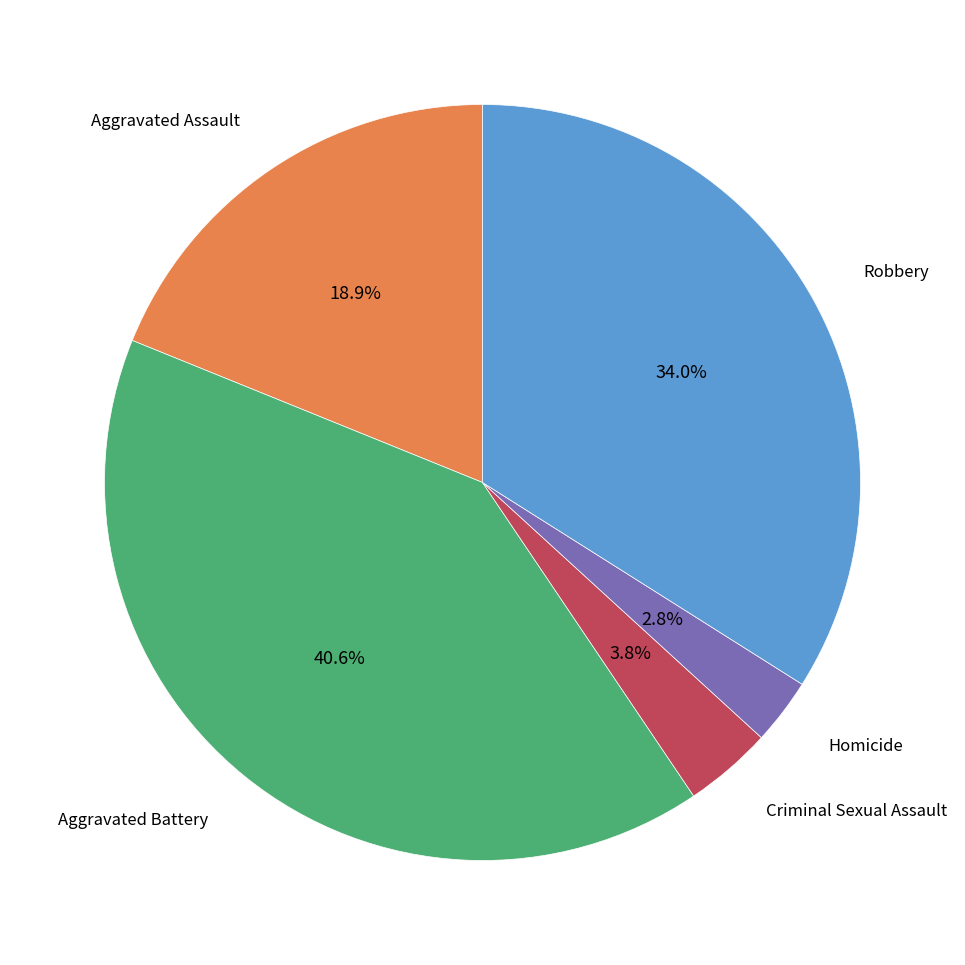

Count the number of slices in the pie.

5